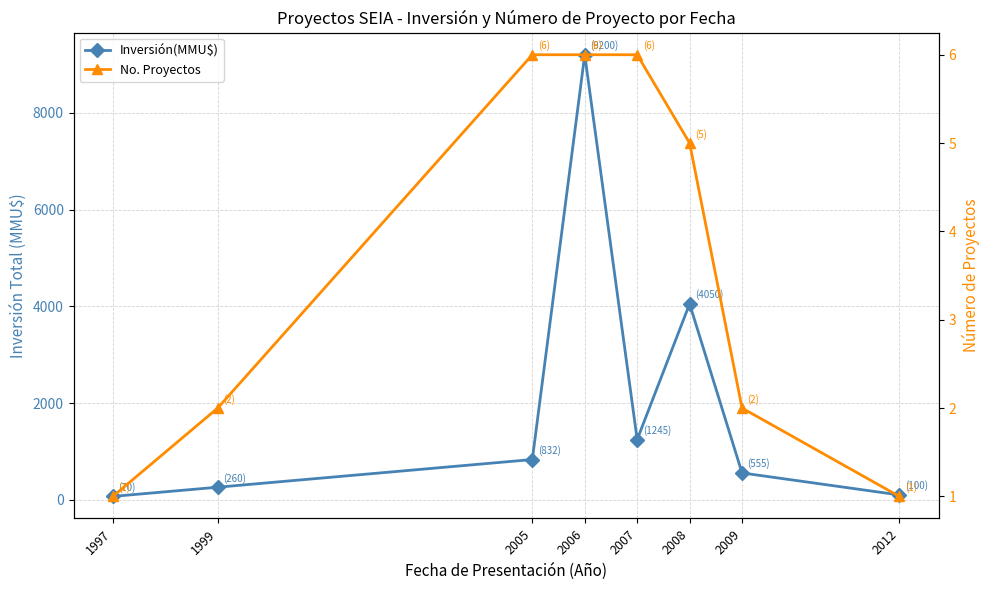

What is the difference between the No. Proyectos values at 2009 and 2012?

1